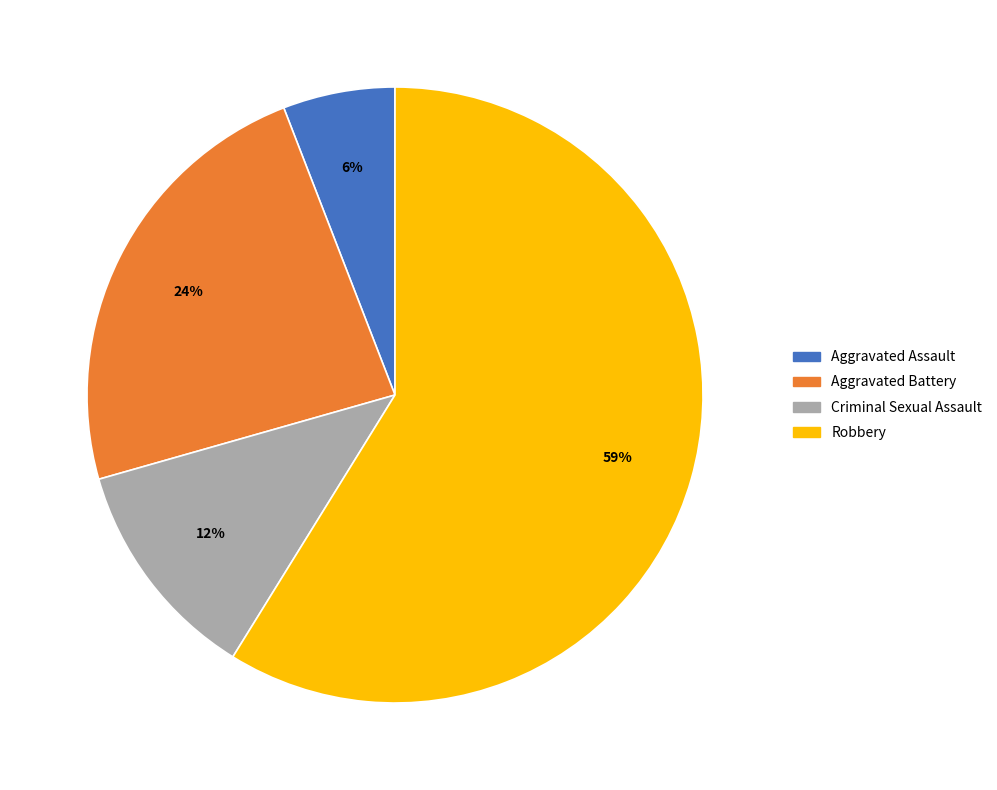

Approximately how many times larger is the value at Aggravated Battery compared to Robbery?

0.4